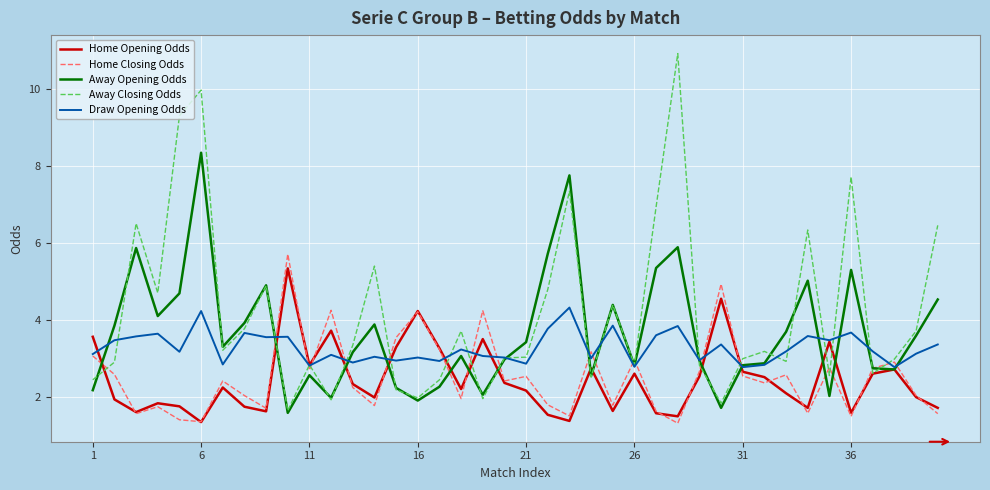

Which series has the largest total across all categories?

Away Closing Odds